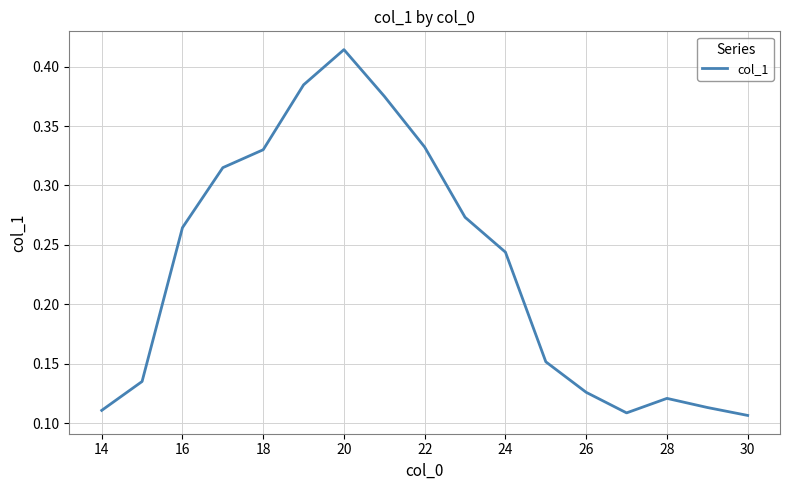

How many points are lower than both their immediate neighbors (excluding endpoints)?

1